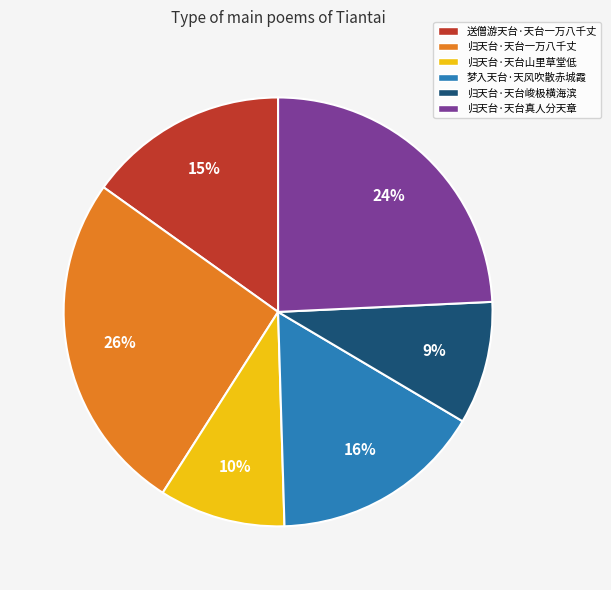

Is there a majority slice in this chart?

No